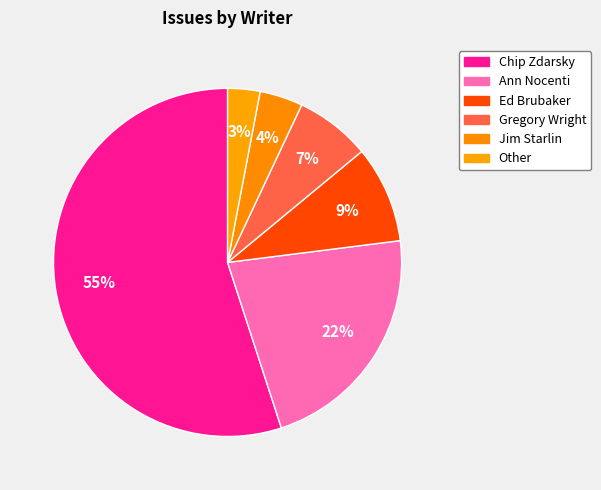

How many segments does this pie chart have?

6